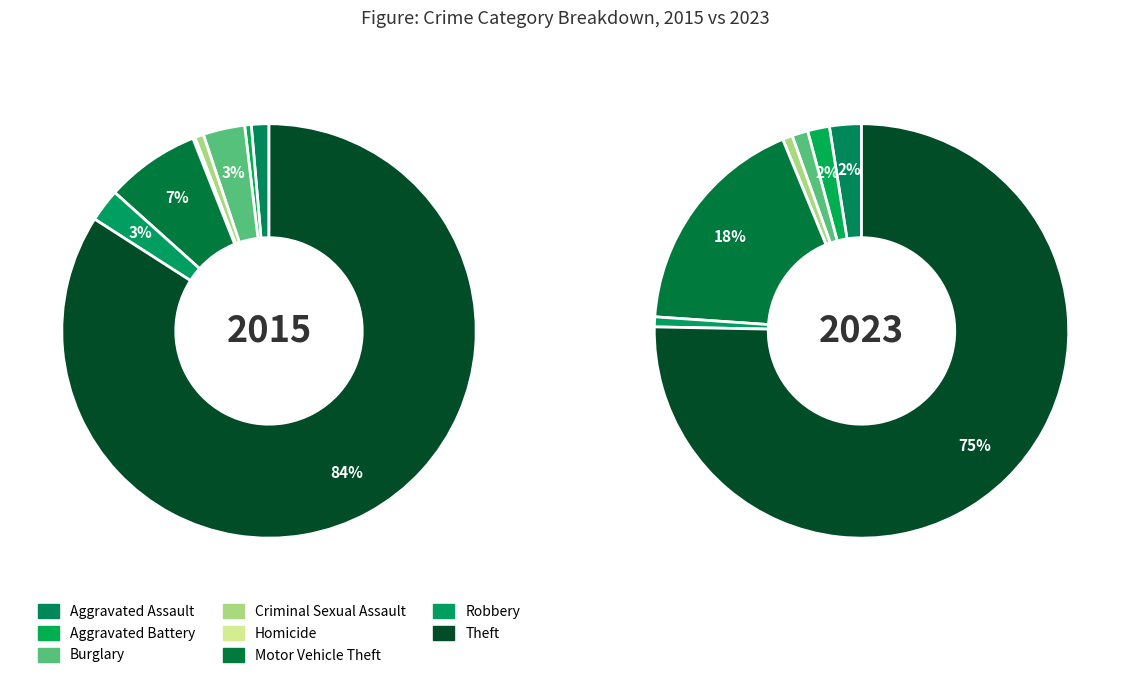

Is there a majority slice in this chart?

Yes